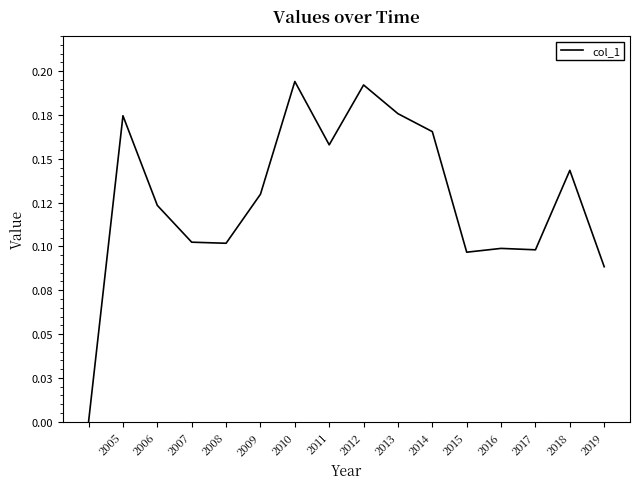

Does the chart have visible grid lines?

No